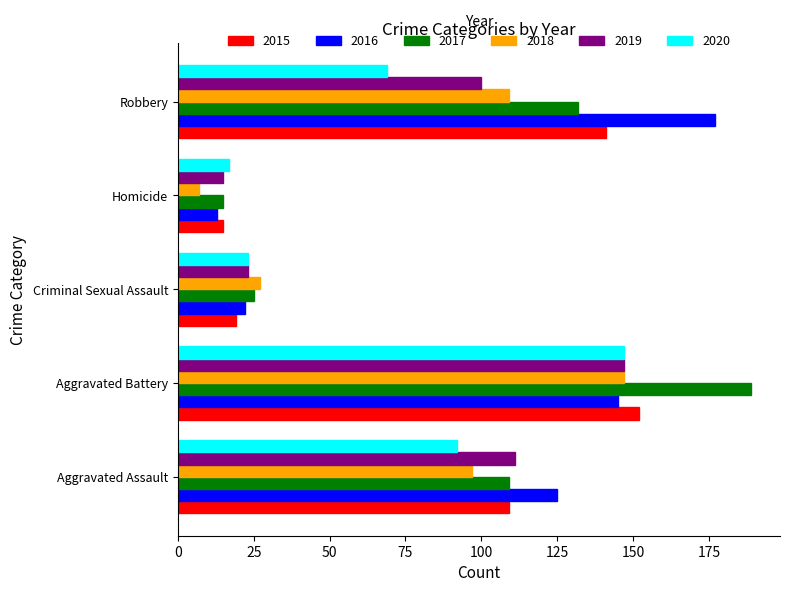

Which series changed the most between Aggravated Battery and Criminal Sexual Assault?

2017